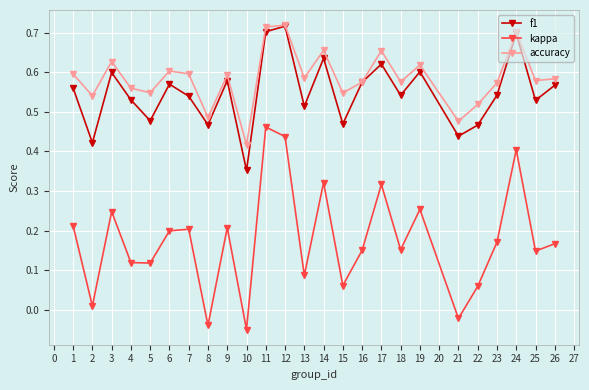

Which series changed the most between 5 and 9?

f1